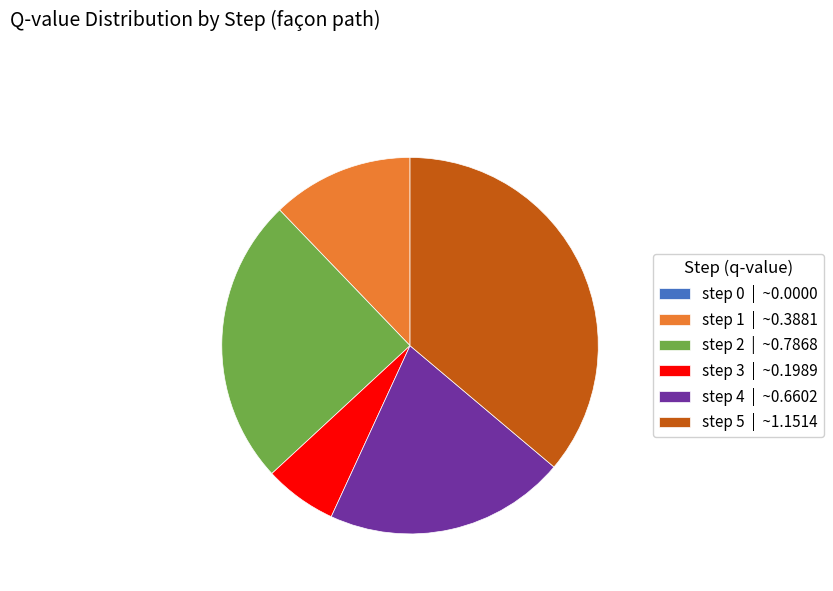

The step 5 | ~1.1514 slice represents 26% of the pie. True or false?

False